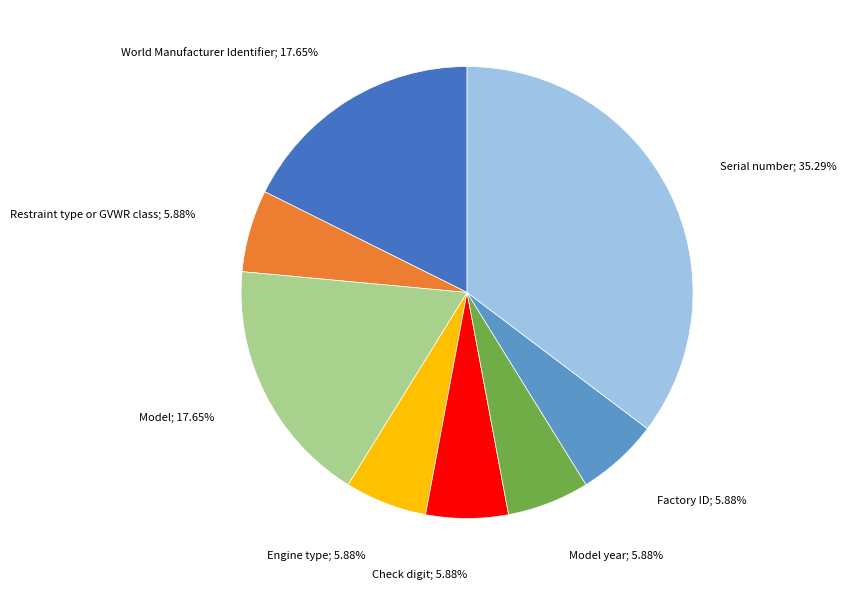

Count the number of slices in the pie.

8